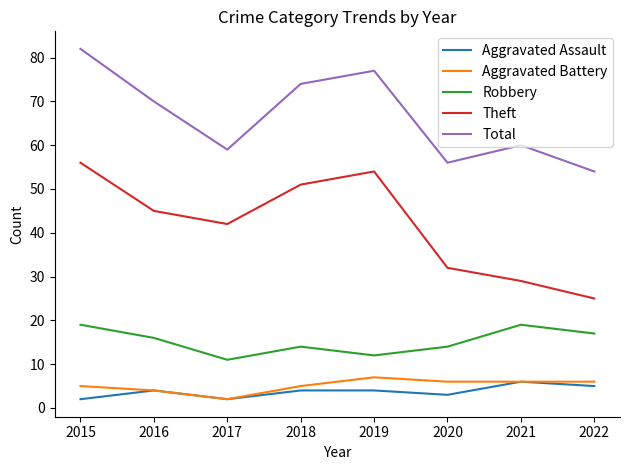

Which label corresponds to the largest value in the chart?

2015